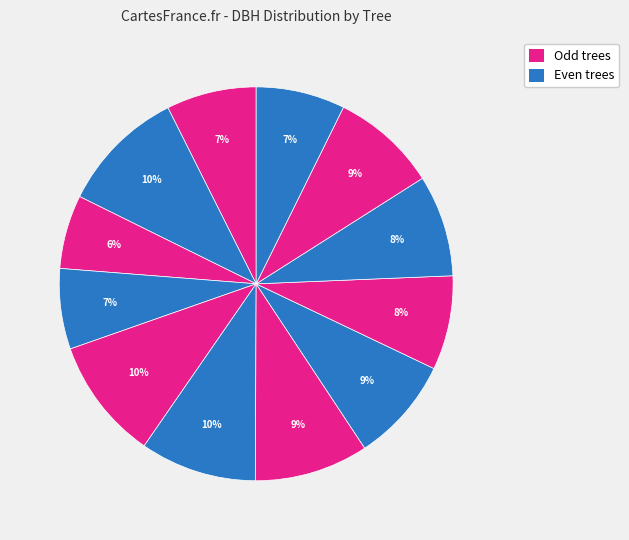

How many segments does this pie chart have?

12